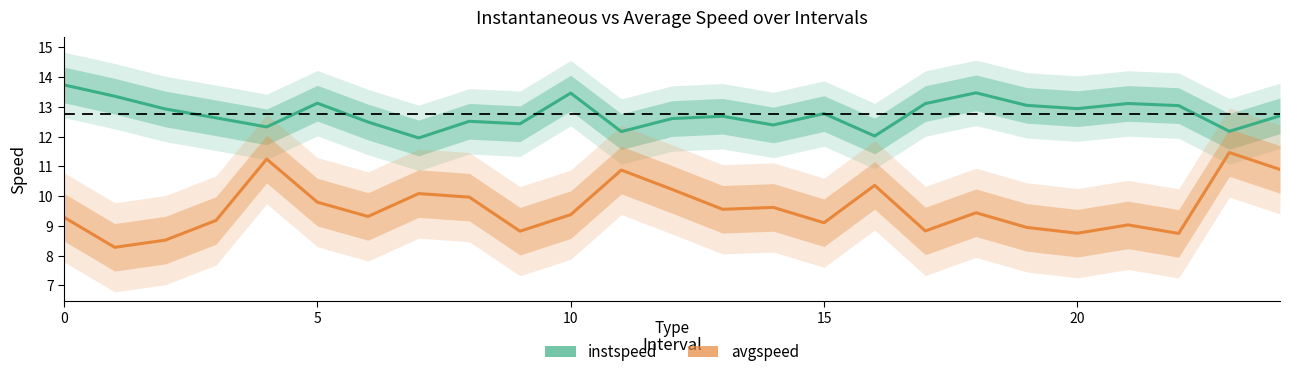

What is the difference between the instspeed values at 20 and 21?

0.2